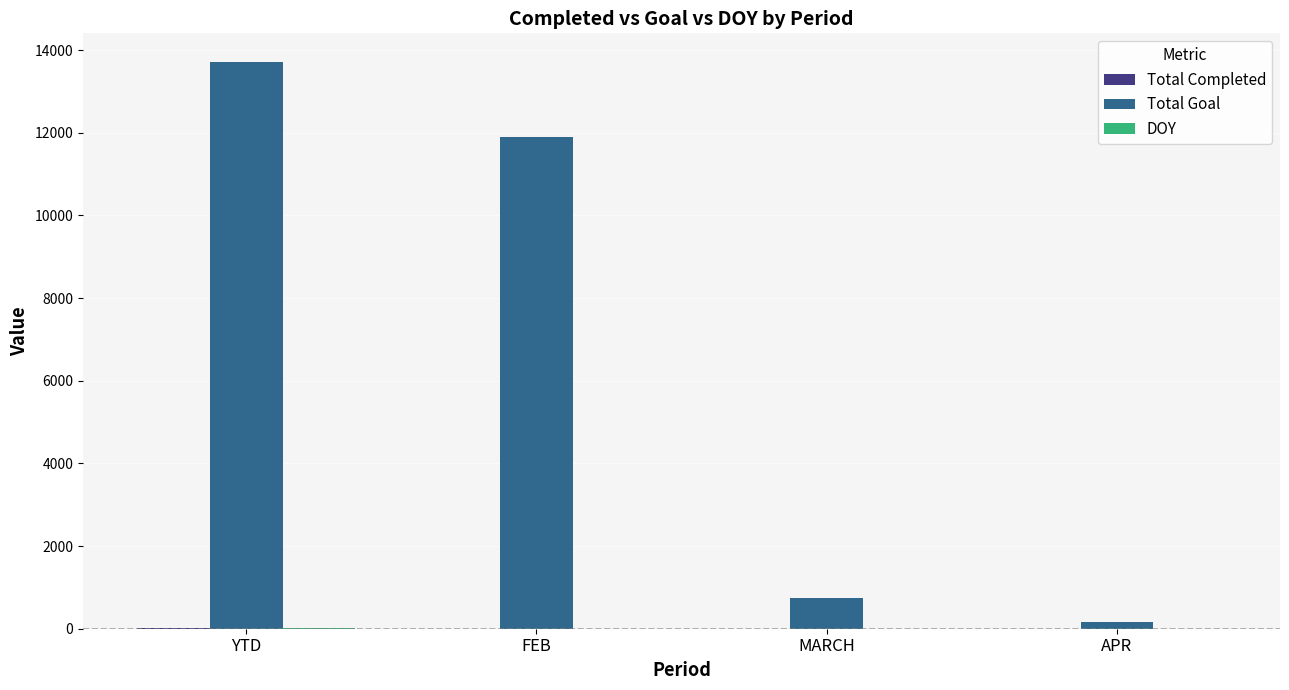

Which series changed the most between MARCH and APR?

Total Goal